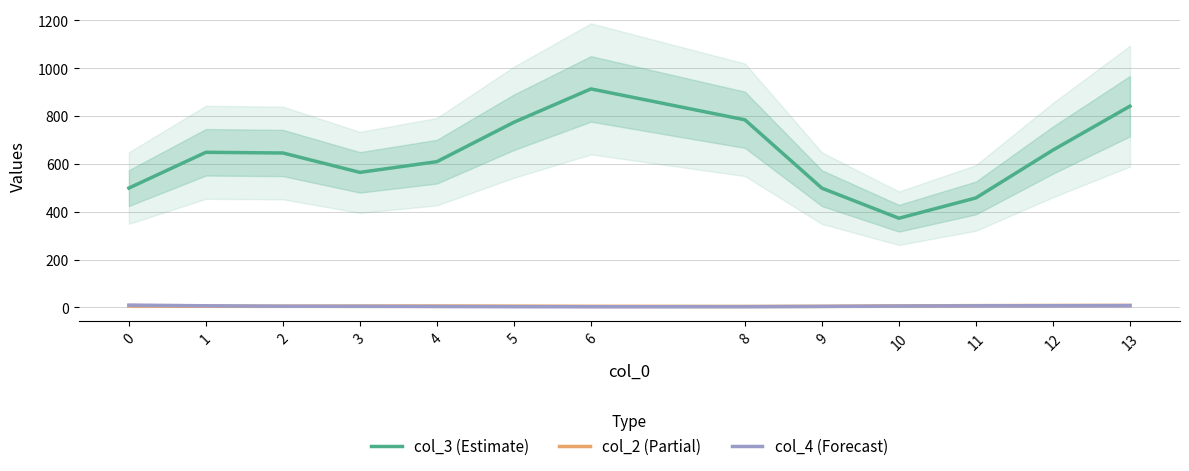

How many lines are shown in the chart?

3